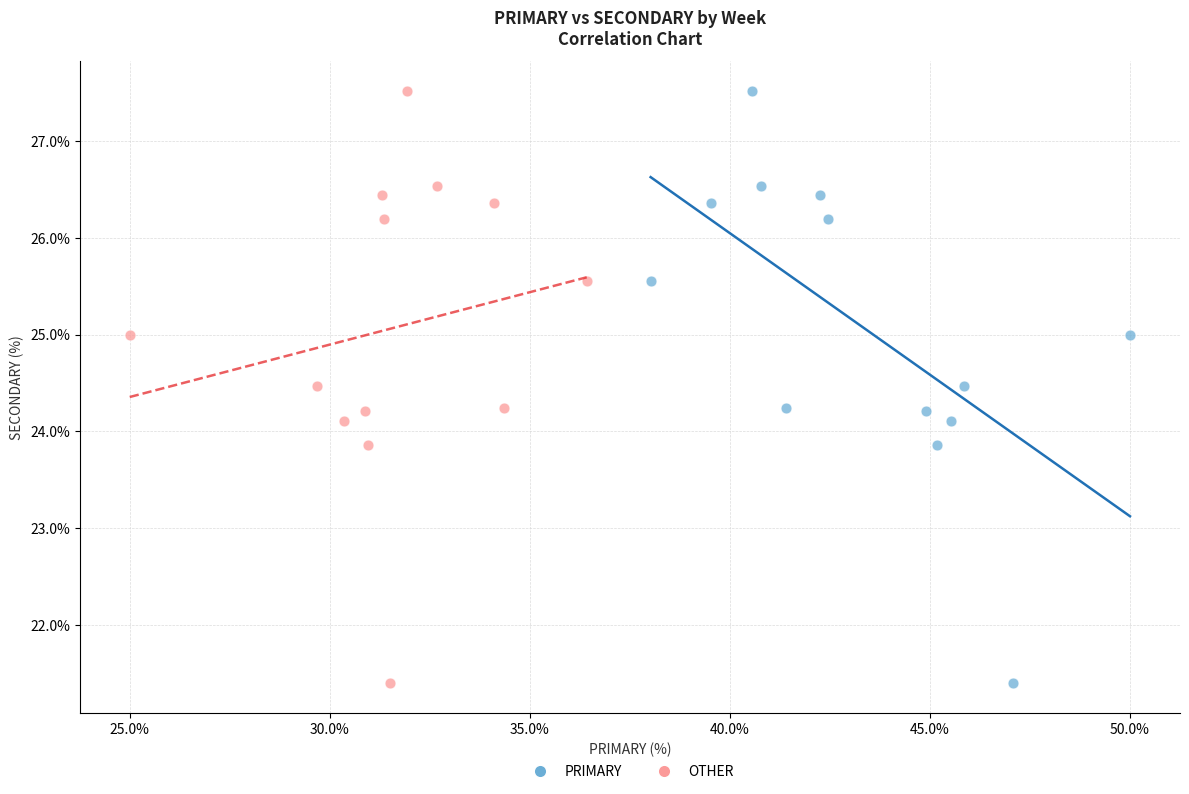

What are all the series names shown in the legend?

PRIMARY, OTHER